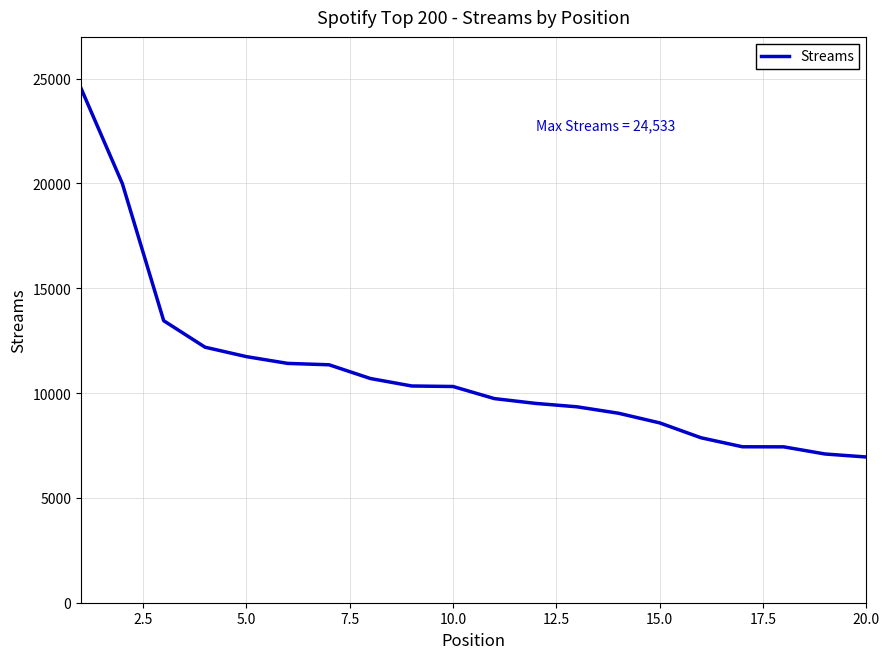

Does the chart have visible grid lines?

Yes